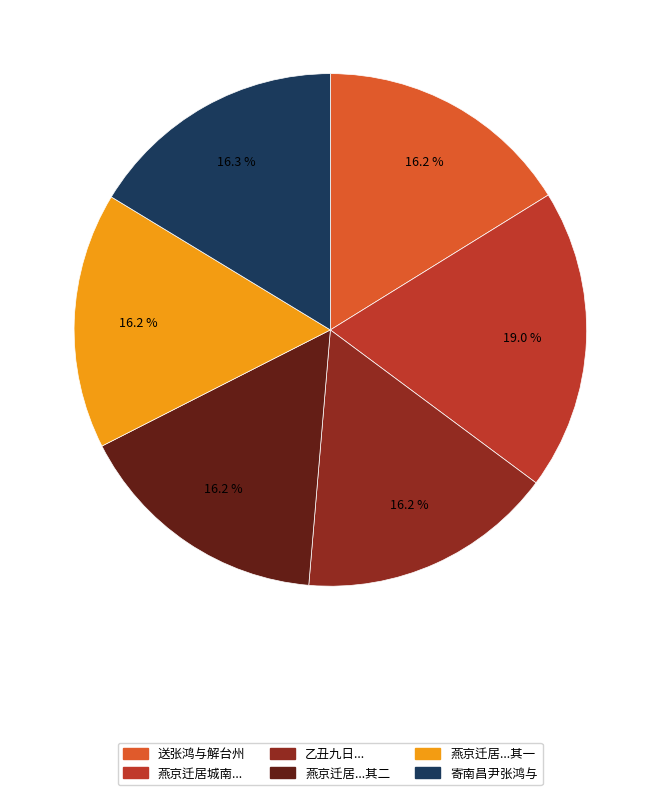

To the nearest percent, what is the difference between the largest and smallest slice percentages?

3%